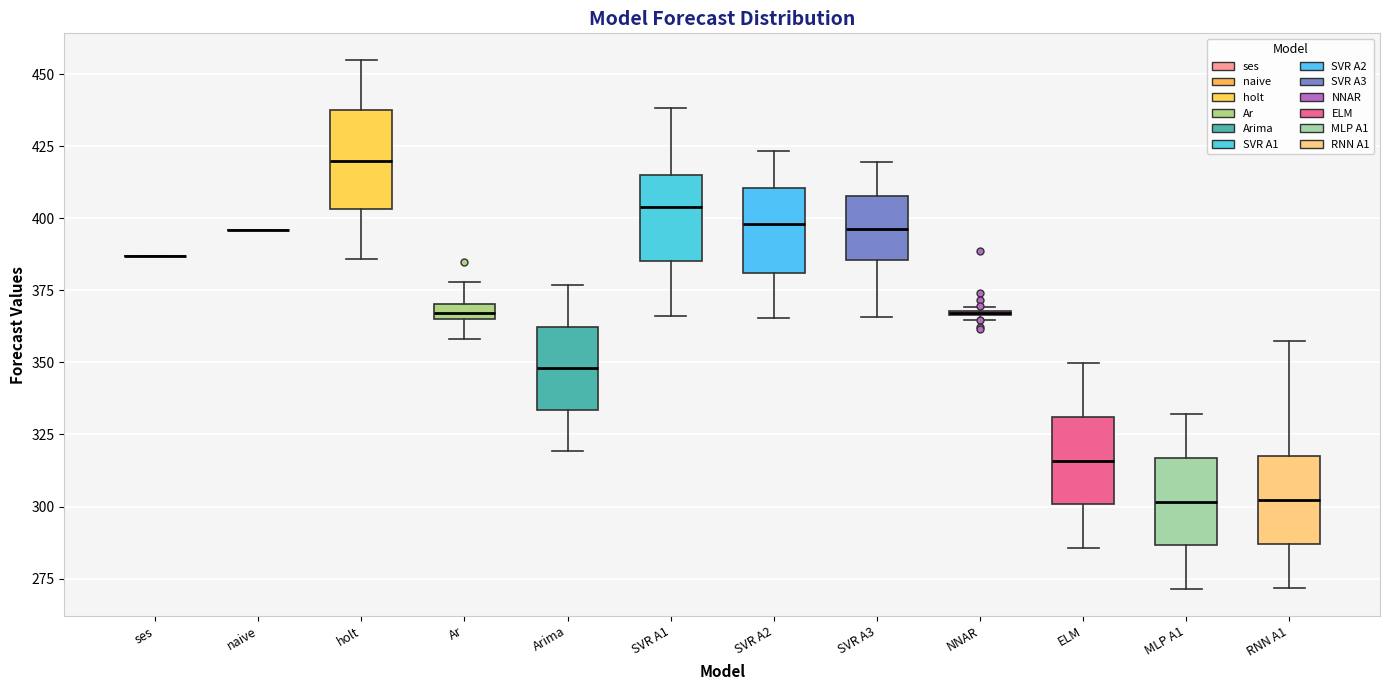

Where is the lower edge of the box for NNAR on the y-axis? The values are not printed on the chart, so give them approximately, as read against the axis.

365